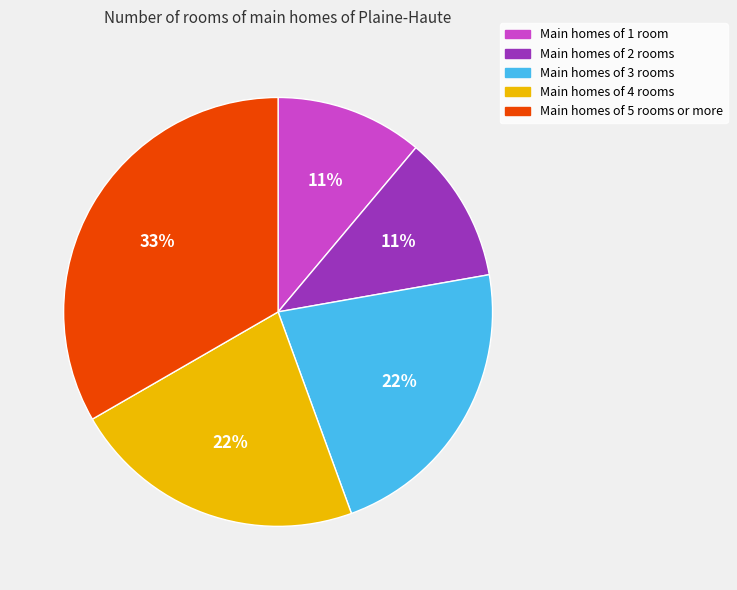

Does any single category account for the majority?

No